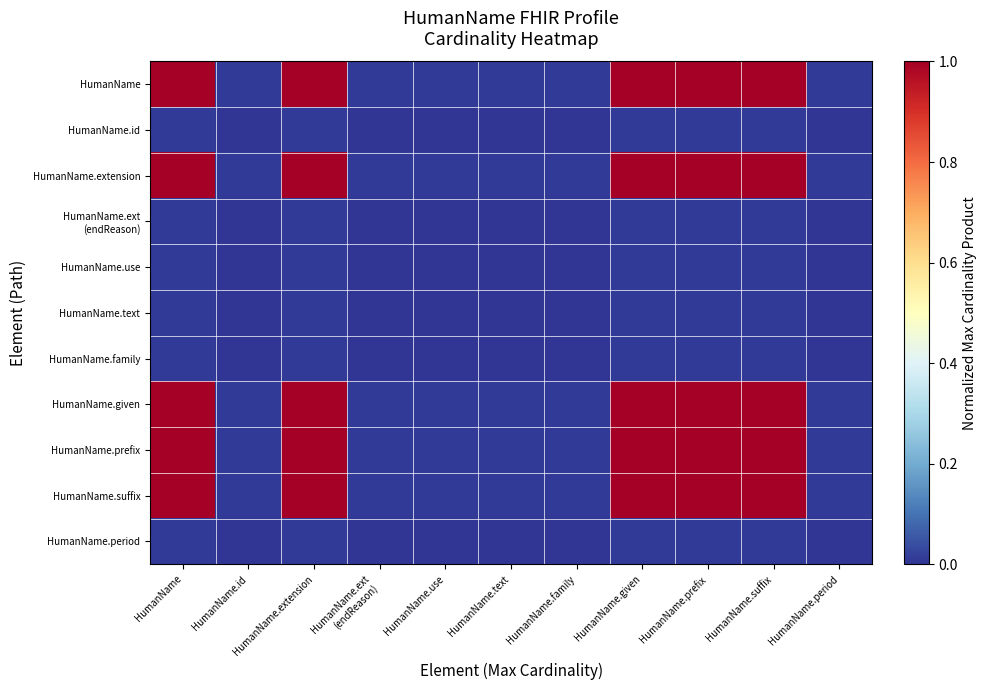

Between HumanName.use and HumanName.period, which is larger?

HumanName.use